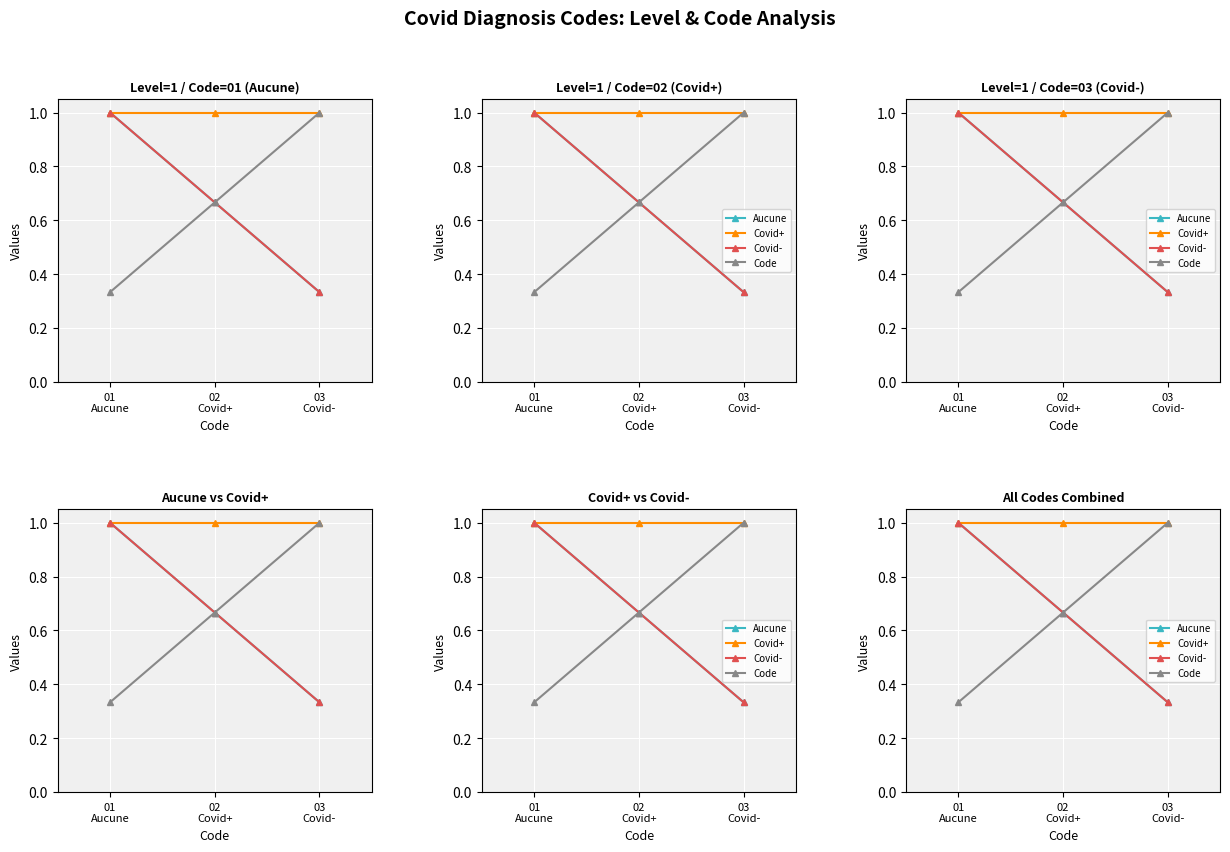

At which label does Code reach its minimum?

01
Aucune